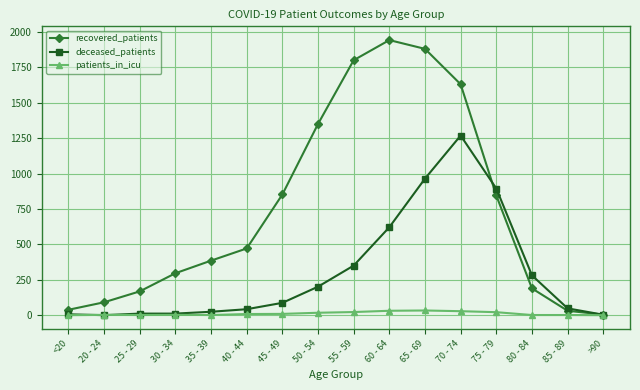

Which series changed the most between 20 - 24 and 75 - 79?

deceased_patients